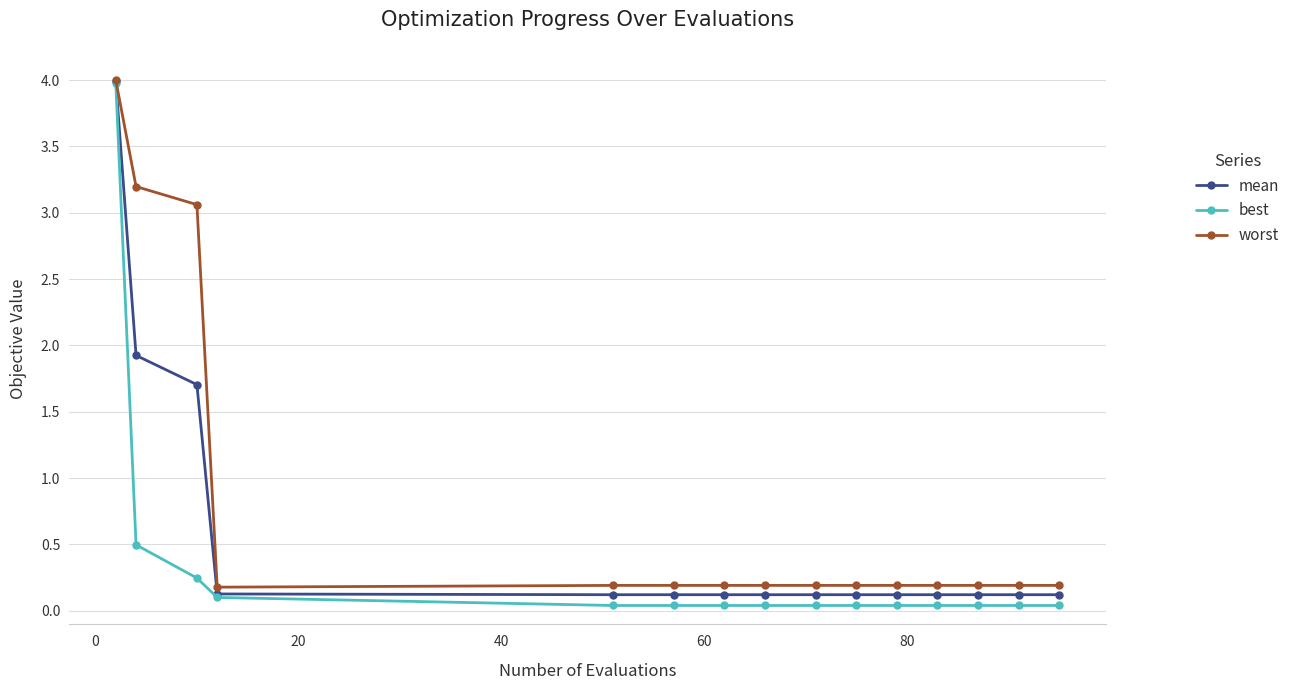

How many lines are shown in the chart?

3